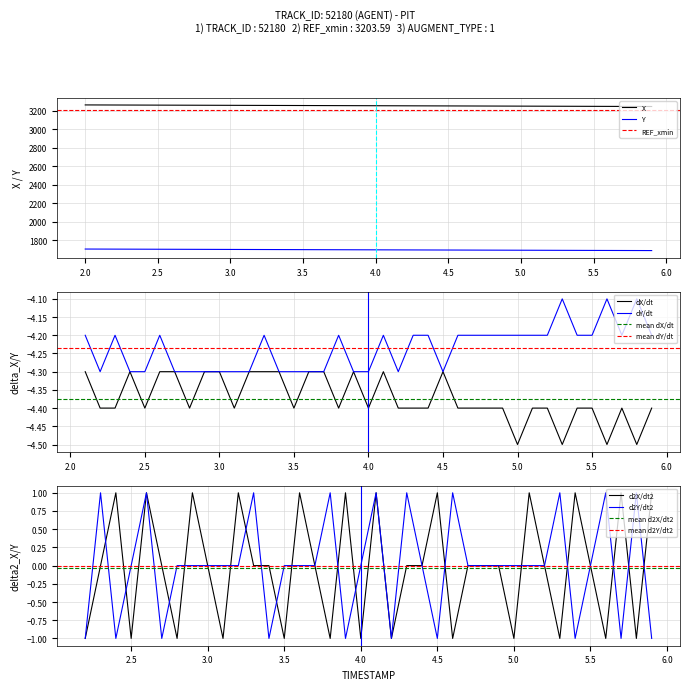

True or false: Y and X intersect in this chart.

False